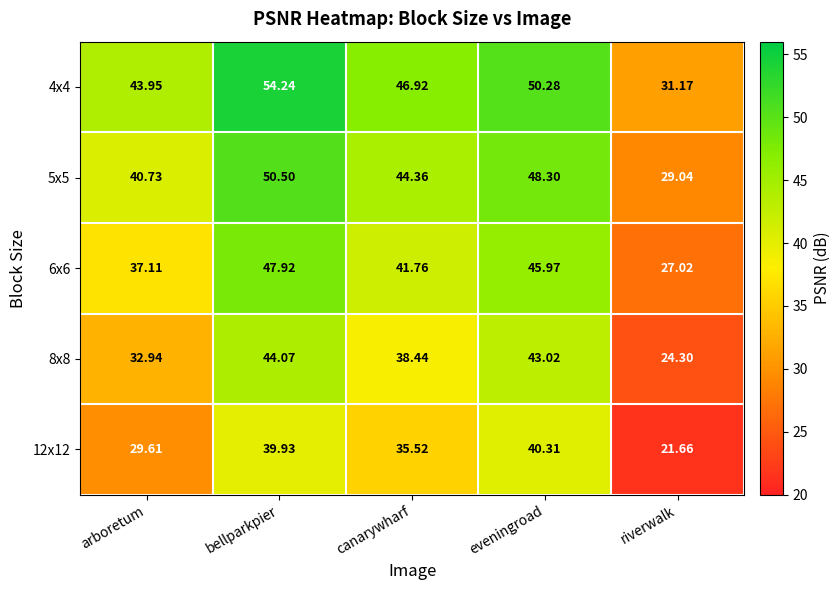

List the labels in order of 6x6 value, largest first.

bellparkpier, eveningroad, canarywharf, arboretum, riverwalk